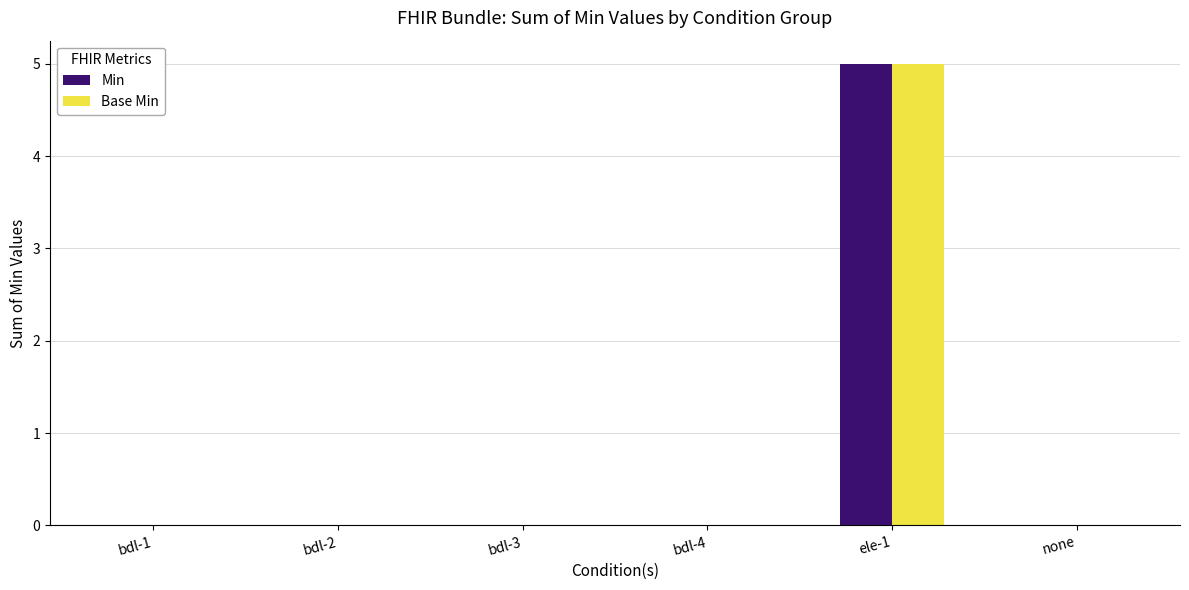

At which category does the chart reach its peak across all series?

ele-1